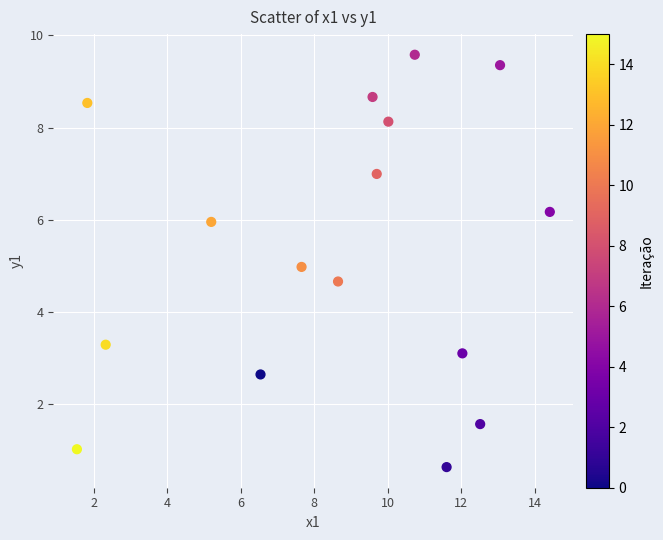

What is the range of Y values (max minus min)?

8.9